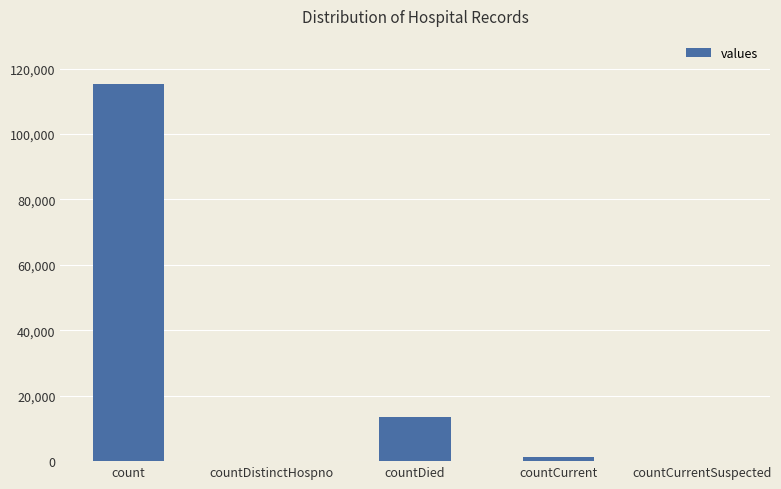

Where is the data nearest to the value 57689?

countDied